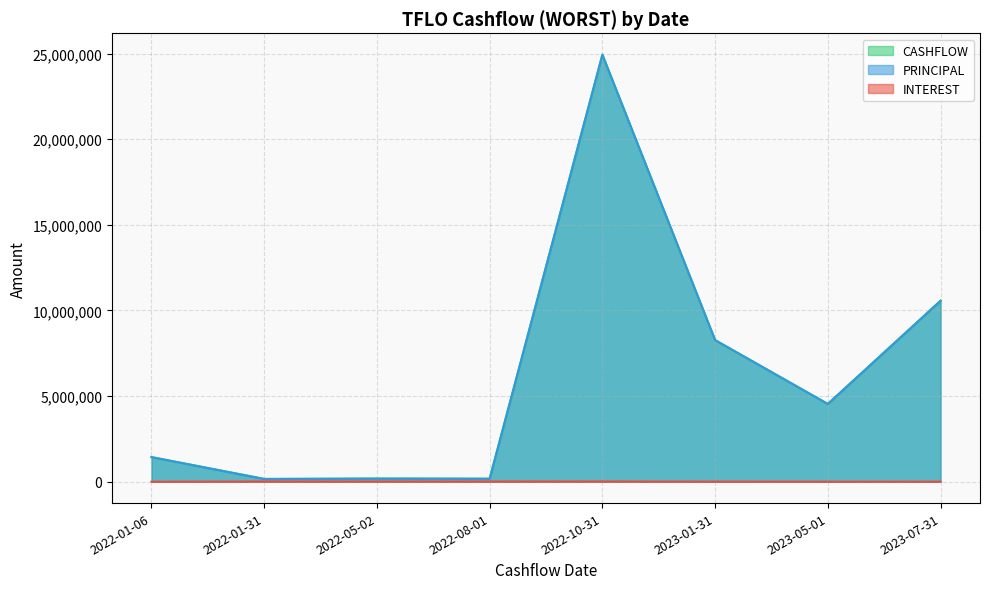

How many lines are shown in the chart?

3